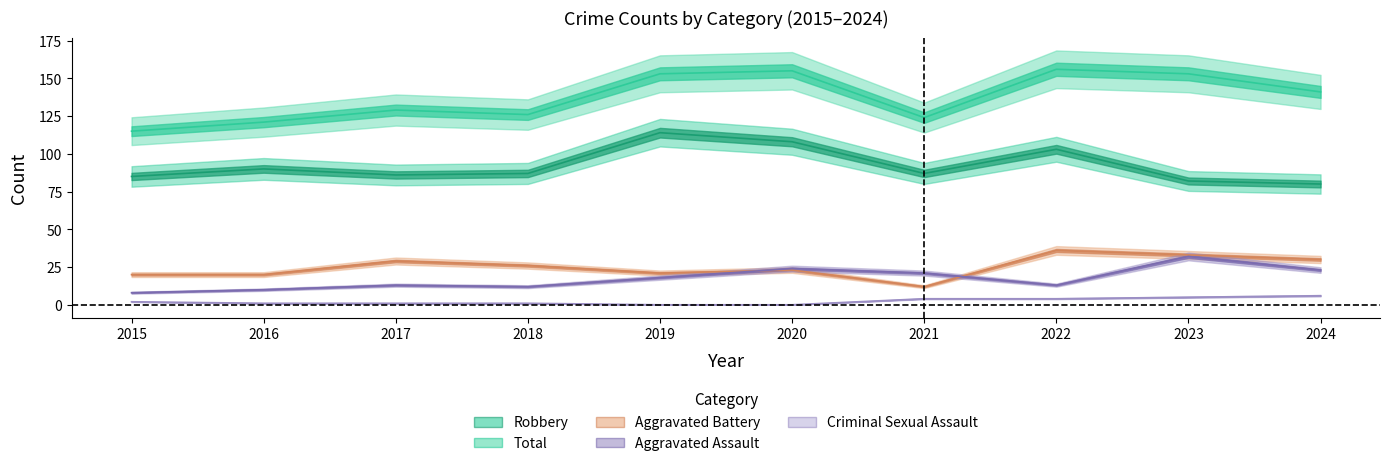

True or false: Aggravated Battery and Total intersect in this chart.

False